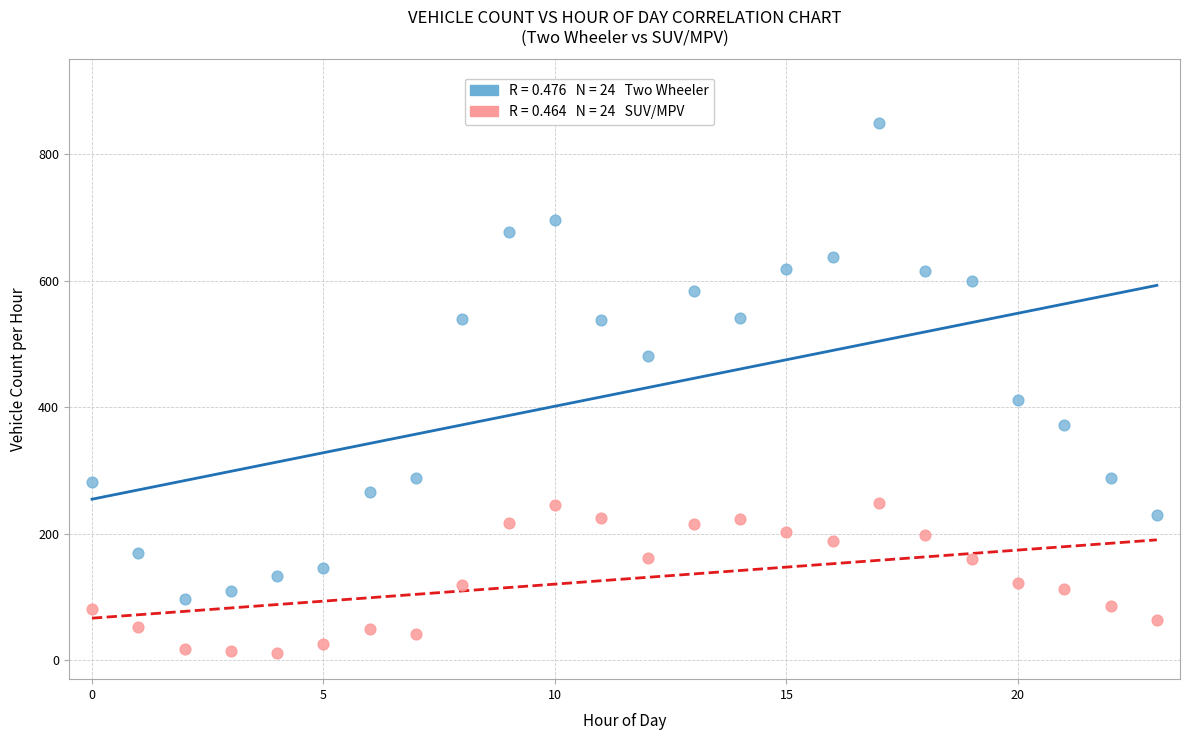

Across all series, what Y value is closest to 430?

412